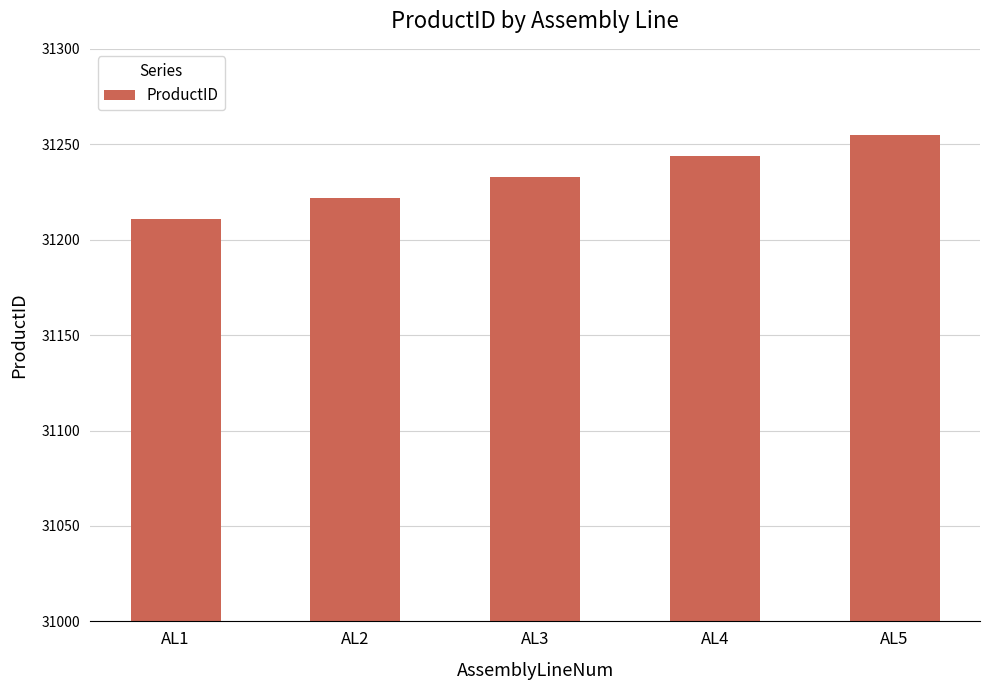

Where is the data nearest to the value 31233?

AL3